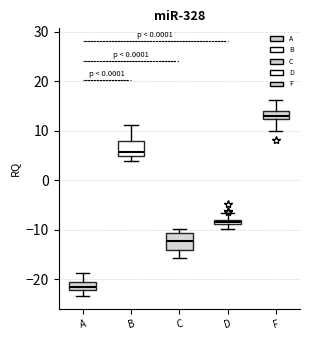

Where is the upper edge of the box for B on the y-axis? The values are not printed on the chart, so give them approximately, as read against the axis.

8